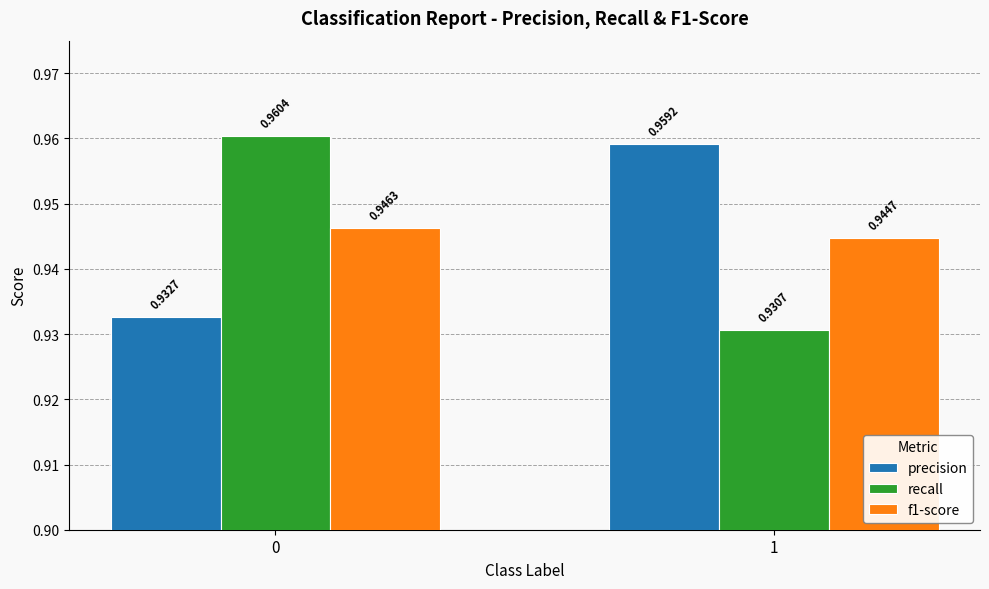

What is the sum of all recall values?

1.9